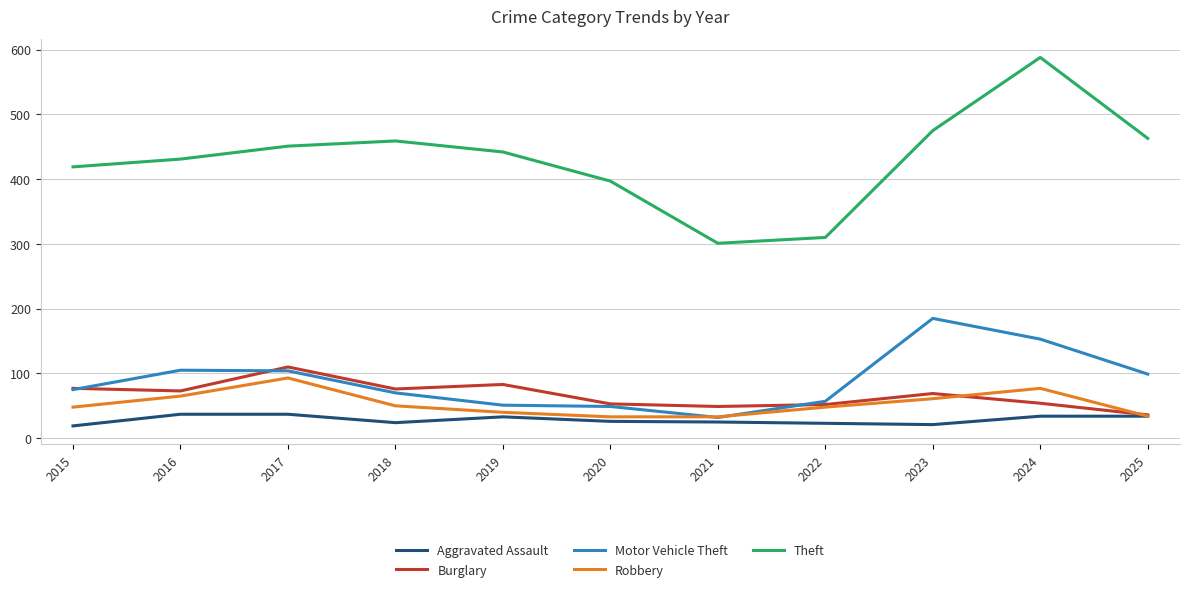

True or false: Aggravated Assault and Theft intersect in this chart.

False